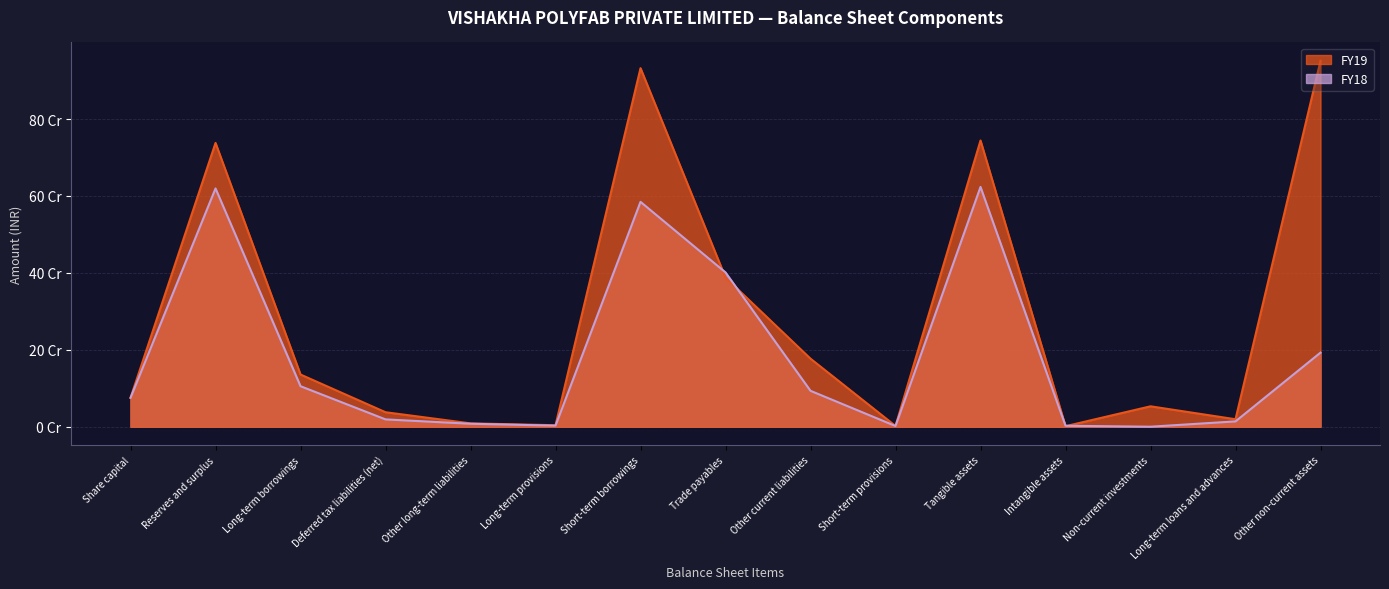

Which has a higher value, Intangible assets or Other current liabilities?

Other current liabilities